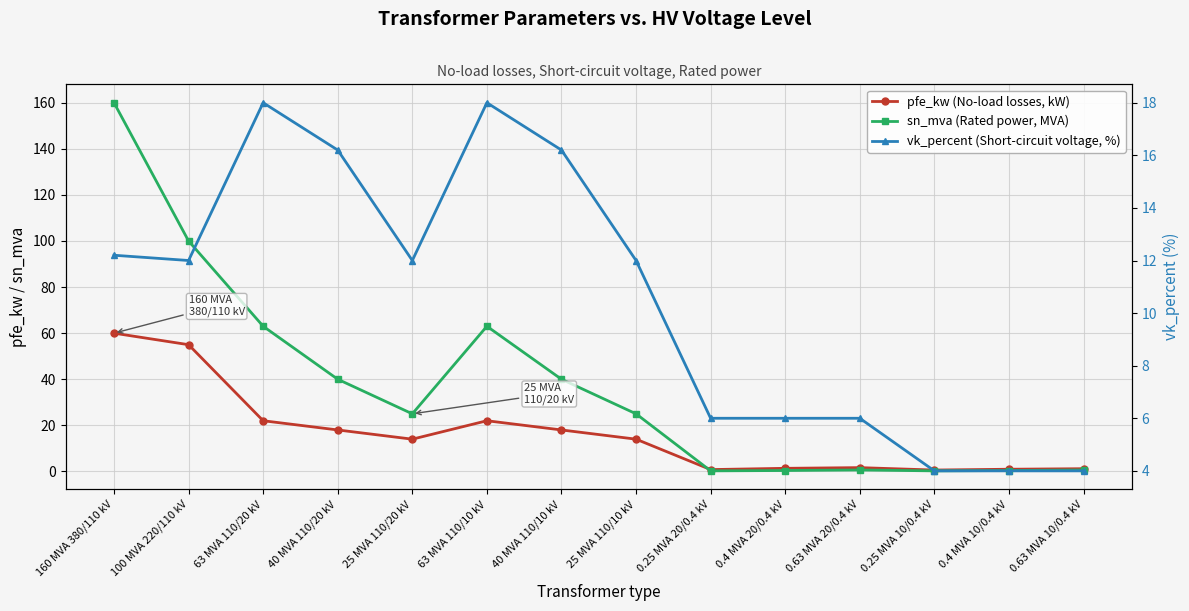

At which category does vk_percent (Short-circuit voltage, %) reach its first local peak?

63 MVA 110/20 kV